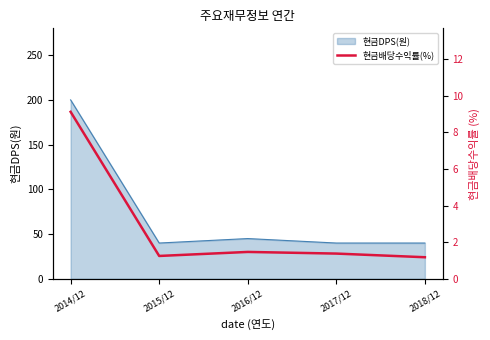

What is the smallest value displayed?

1.2